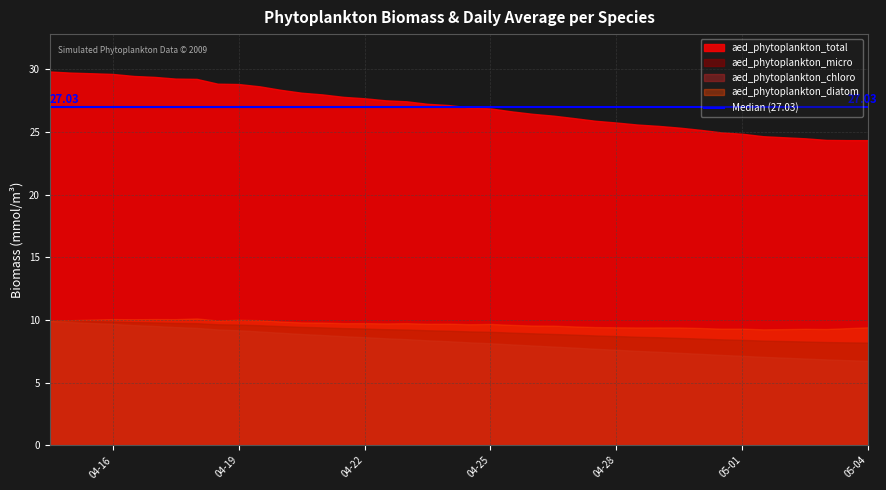

Which series has the largest total across all categories?

aed_phytoplankton_total